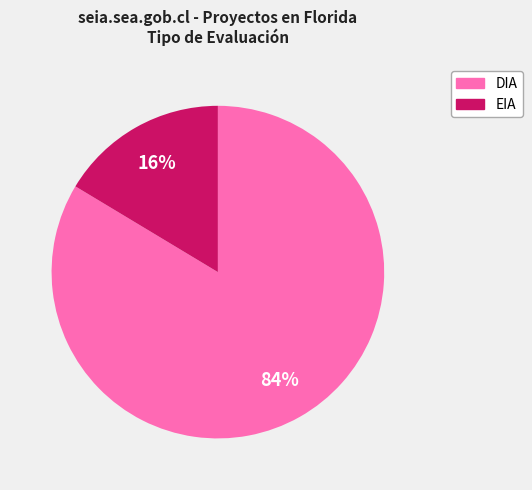

To the nearest percent, what is the combined percentage of DIA and EIA?

100%